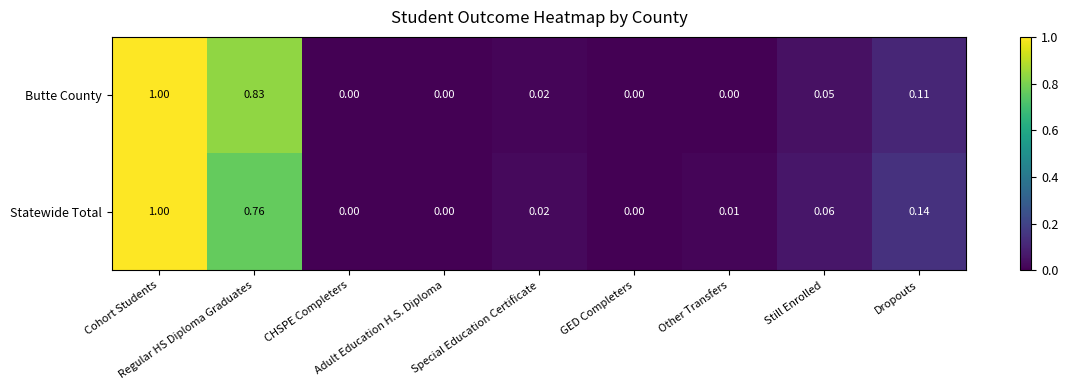

Count the number of categories in the chart.

9